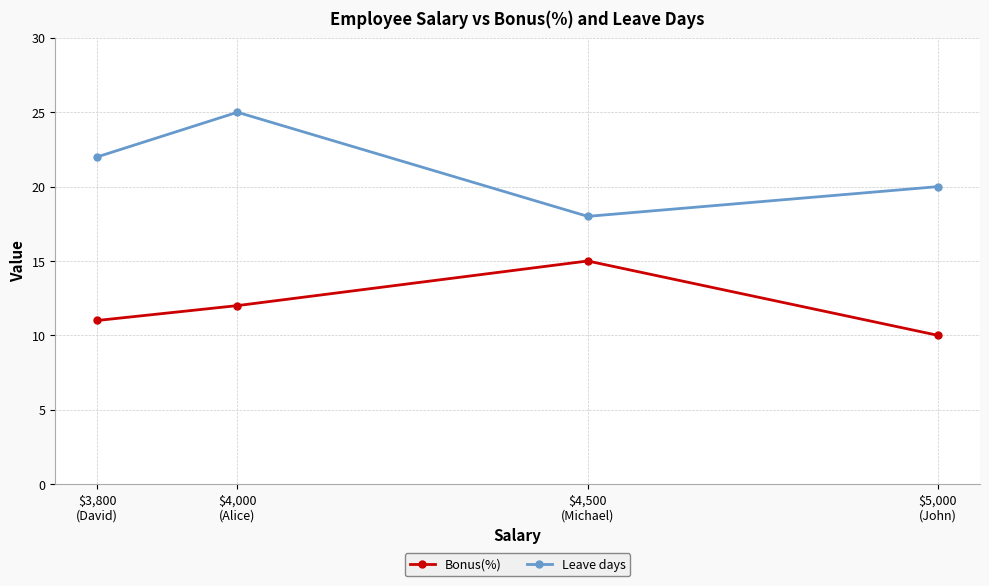

In Bonus(%), how many points are higher than both neighbors (excluding endpoints)?

1